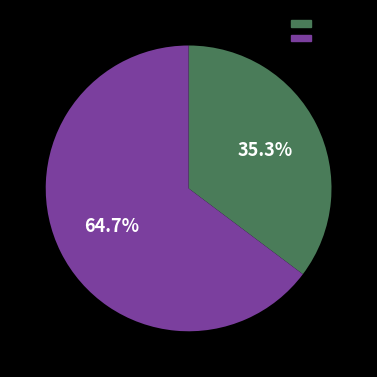

The 65-74 slice represents 20% of the pie. True or false?

False